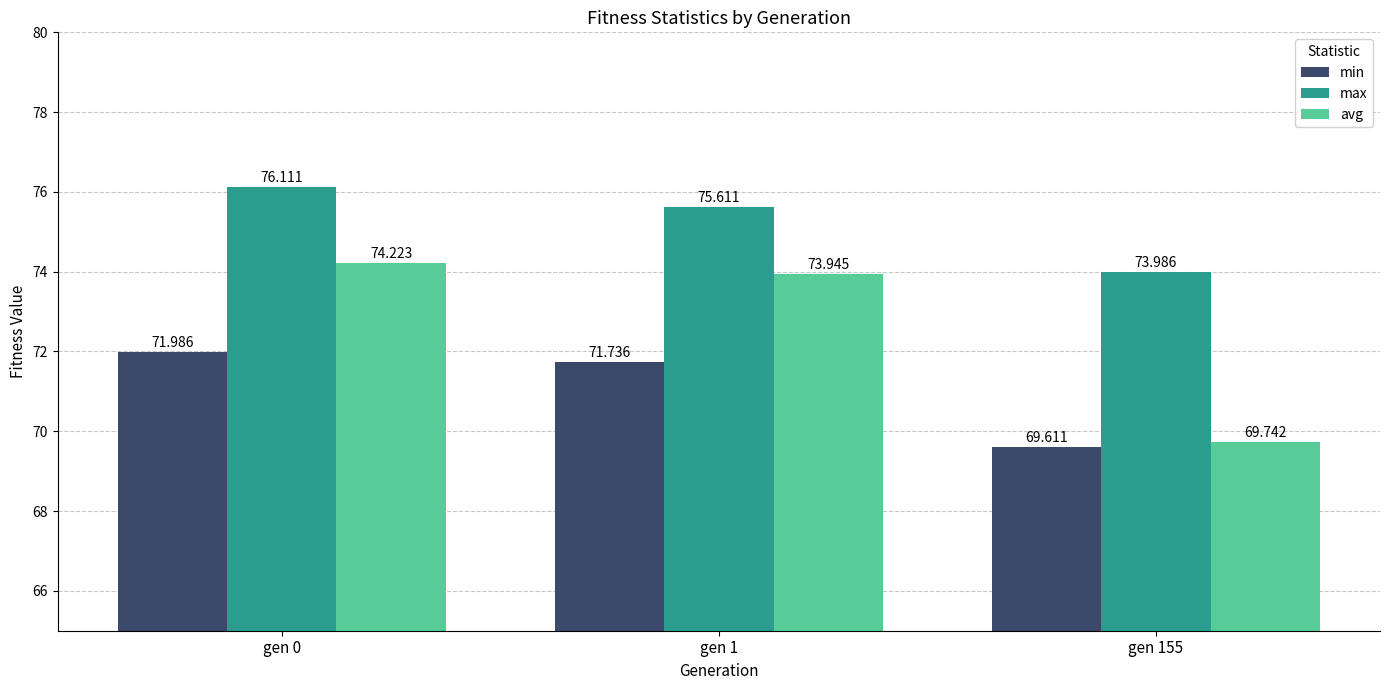

Are the bars grouped side by side (vs. stacked)?

Yes